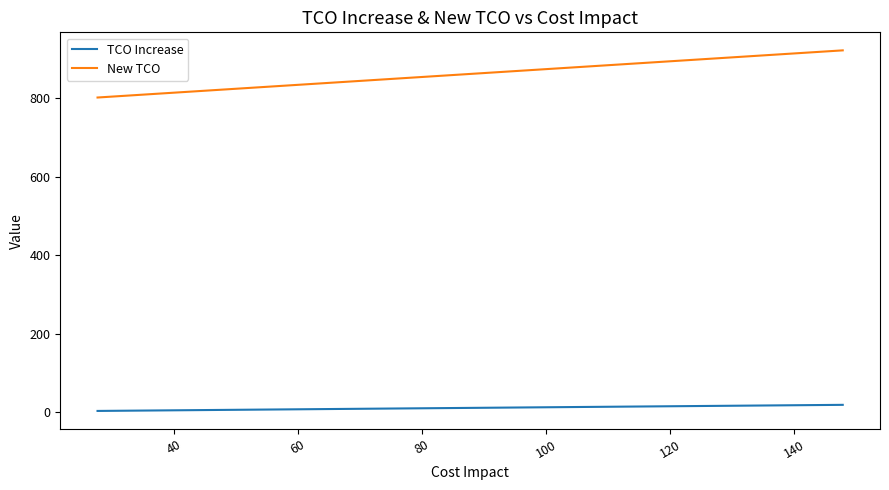

Which series has the largest total across all categories?

New TCO